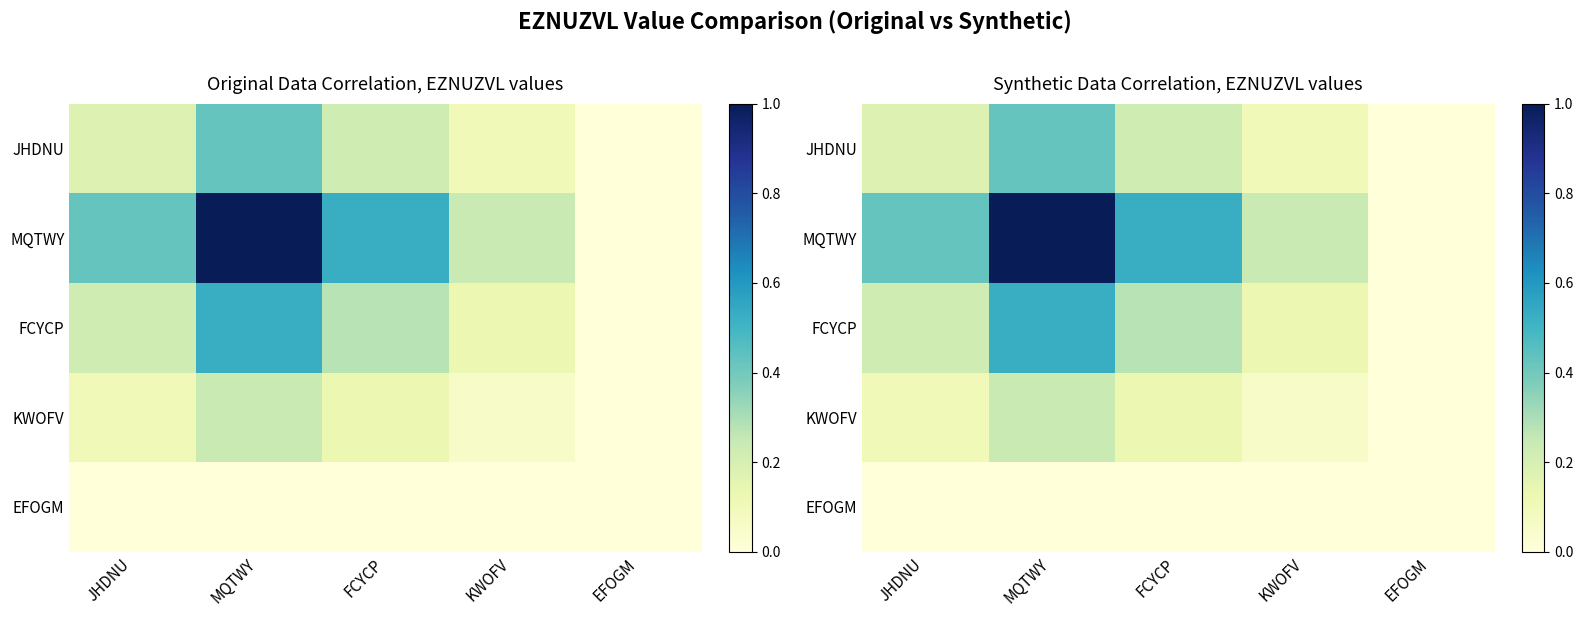

What is the highest value of the FCYCP series?

0.5